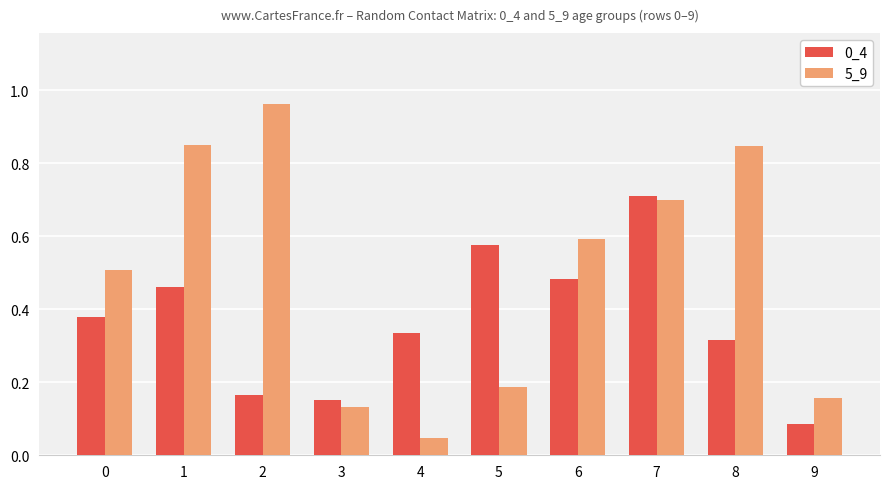

At which label is 5_9 closest to 0?

4